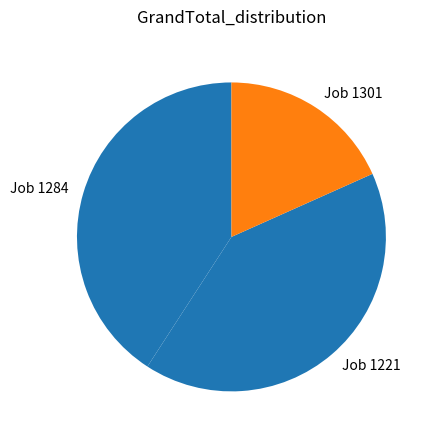

Do Job 1301 and Job 1284 together represent more than half of the pie?

Yes